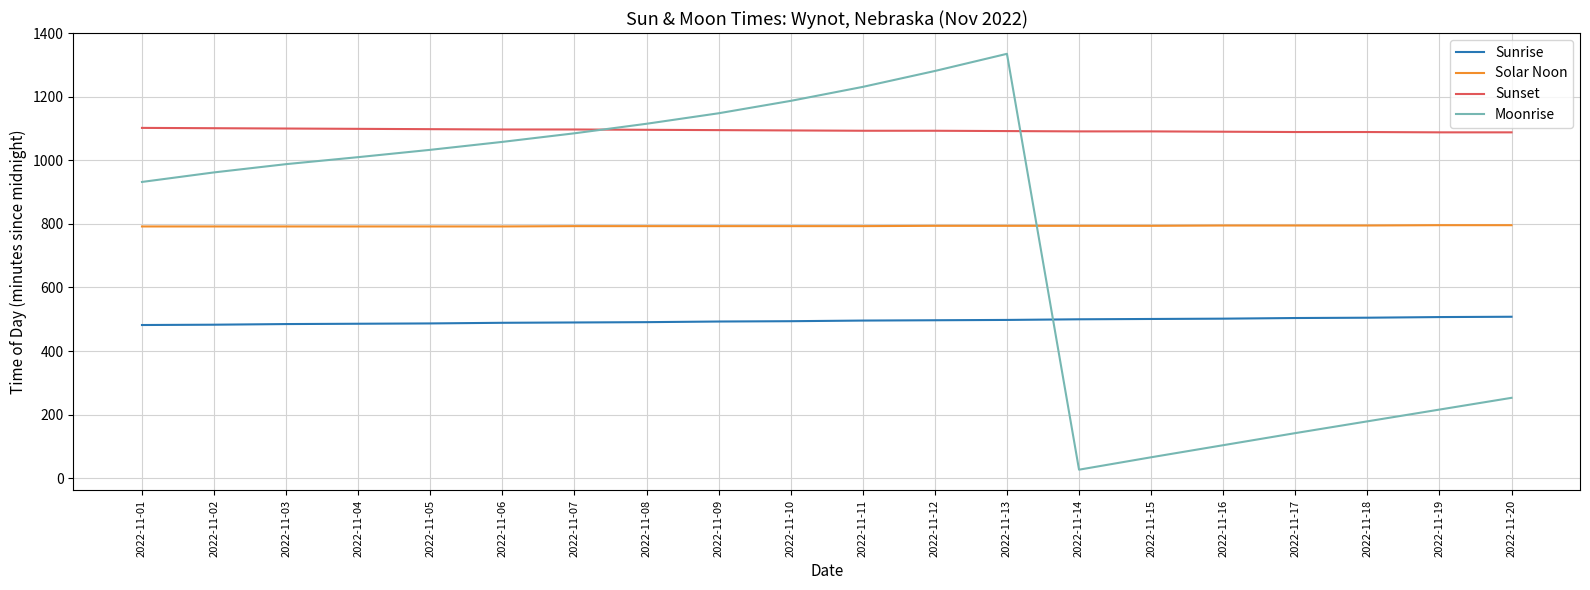

What is the difference between the maximum and minimum values in the Solar Noon series?

4